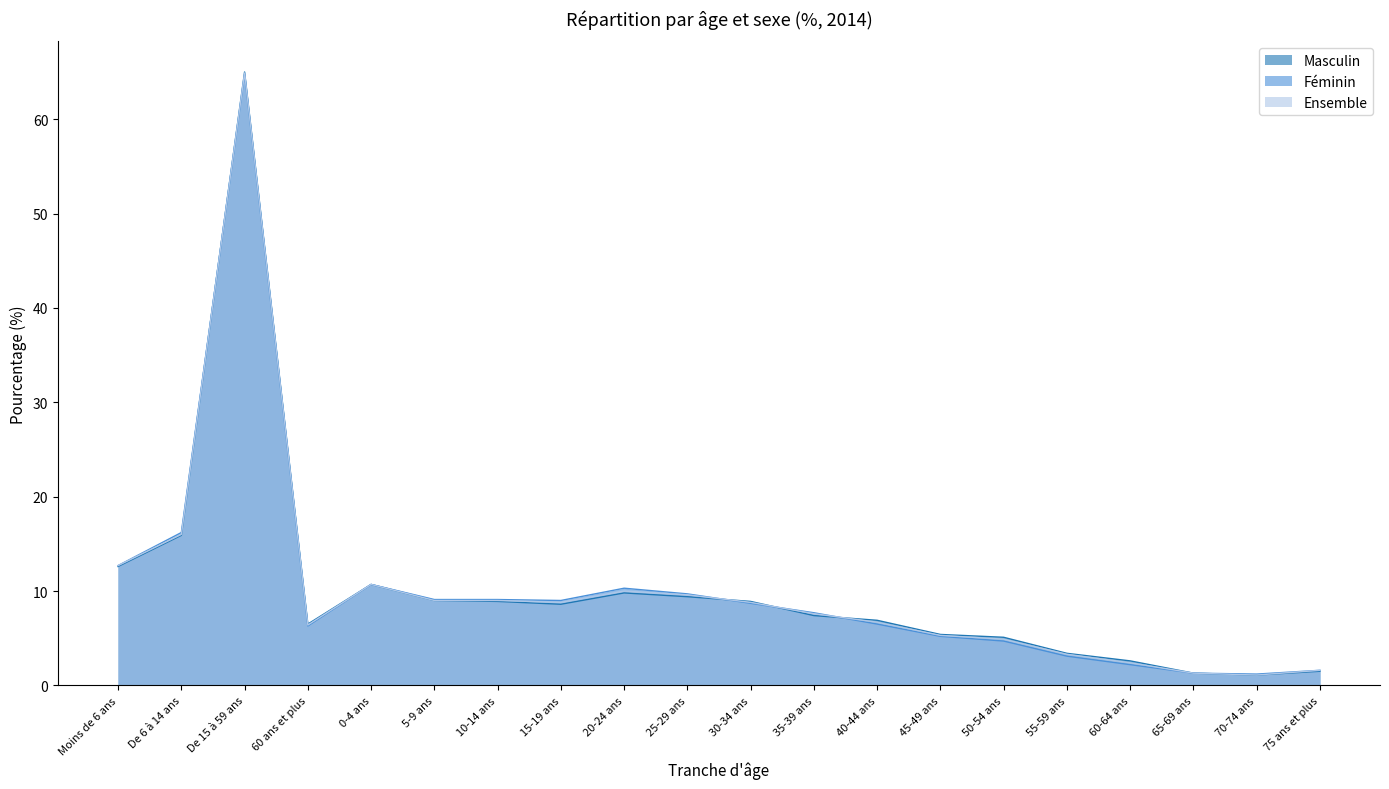

Which series has the largest total across all categories?

Féminin